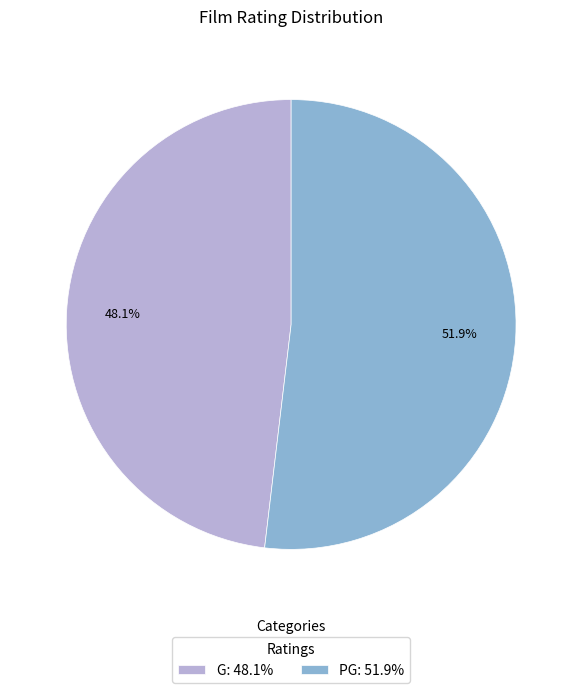

What percentage is NOT represented by PG?

48.1%